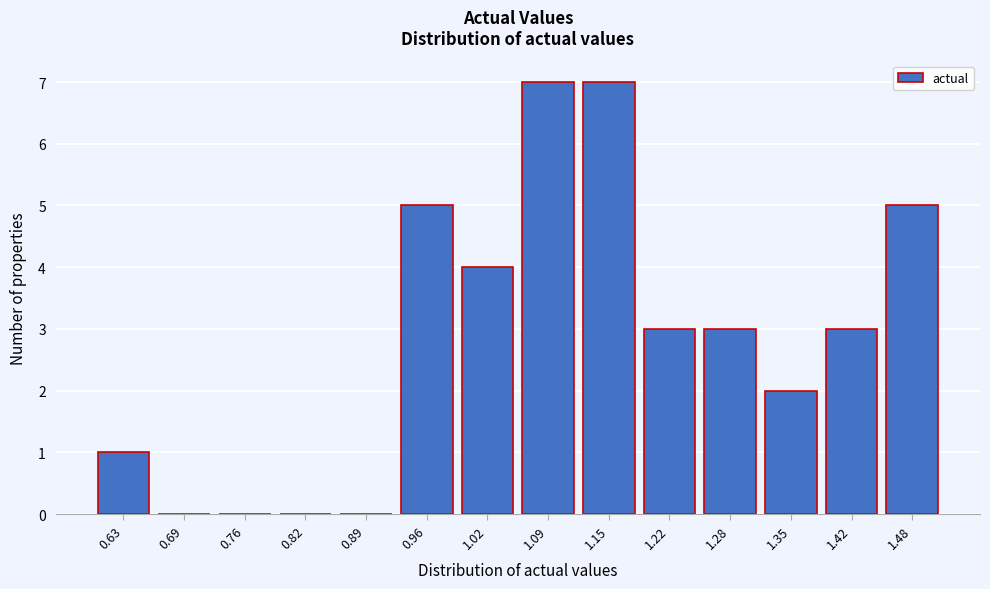

Reading left to right, transcribe all the data shown in this chart.

0.63=1	0.69=0	0.76=0	0.82=0	0.89=0	0.96=5	1.02=4	1.09=7	1.15=7	1.22=3	1.28=3	1.35=2	1.42=3	1.48=5